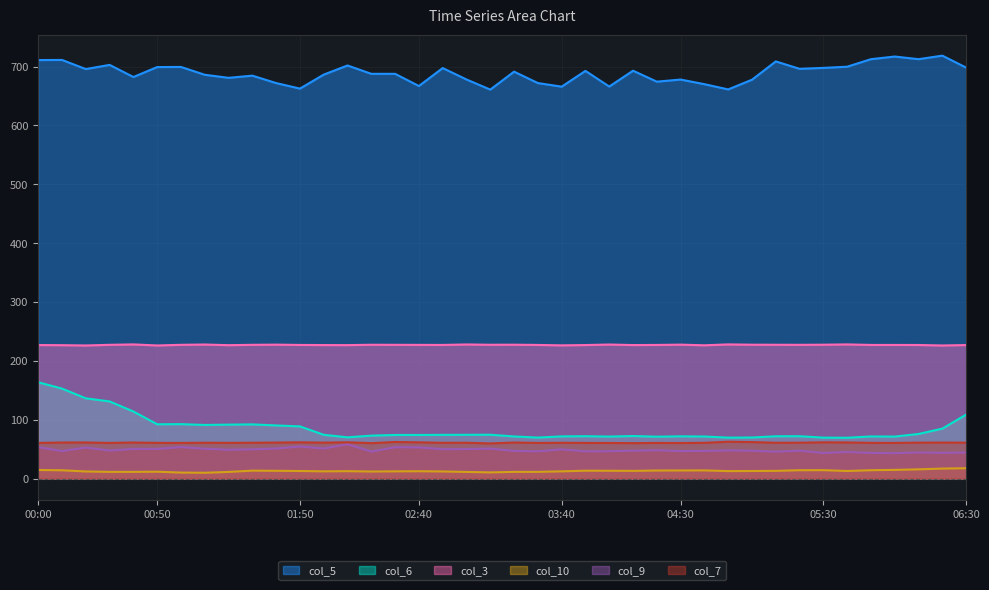

What is the difference between the col_9 values at 00:50 and 05:10?

4.7